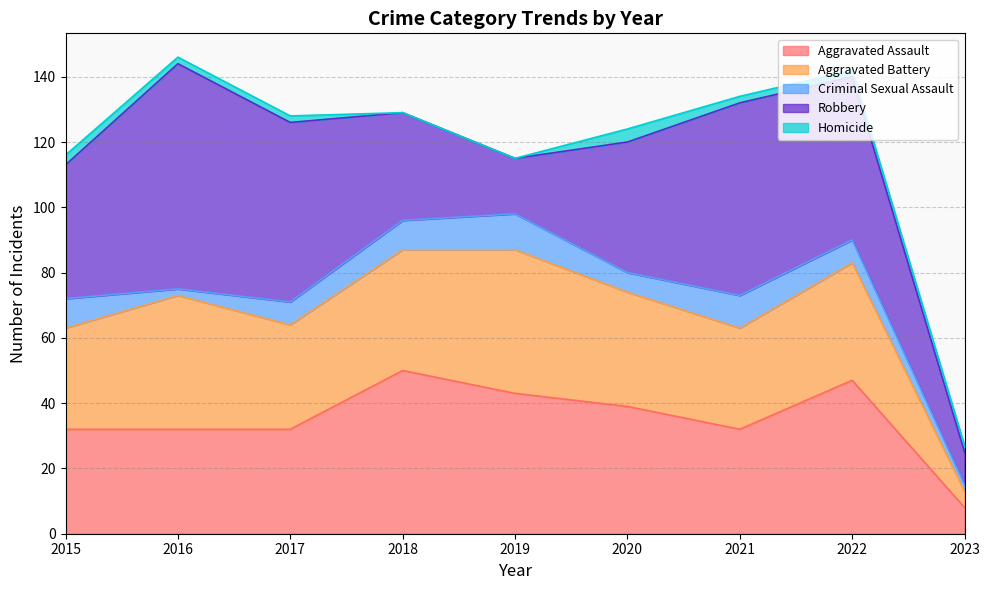

Which series changed the most between 2016 and 2023?

Robbery